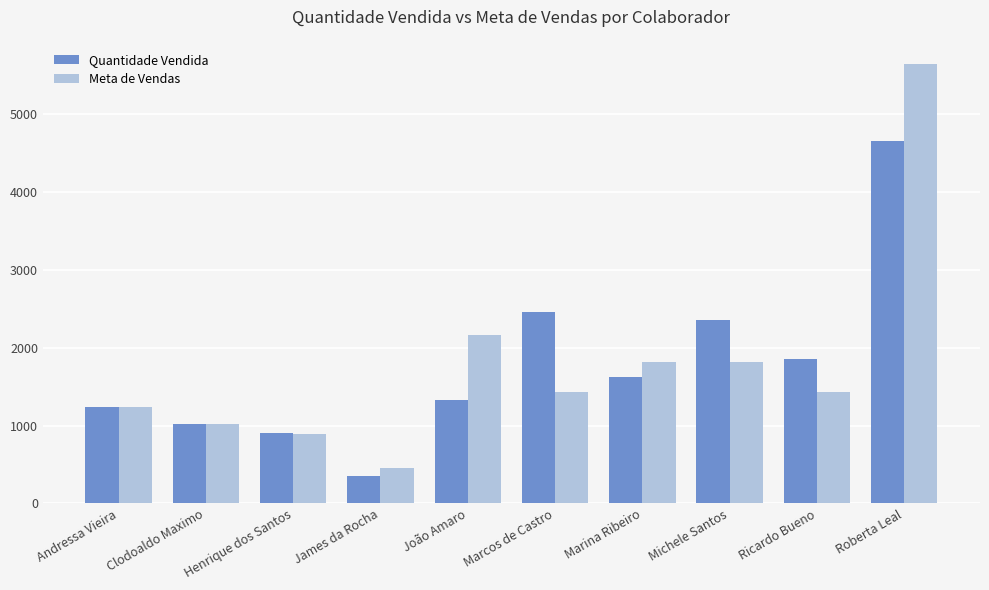

What is the label of the 6th bar from the right?

João Amaro